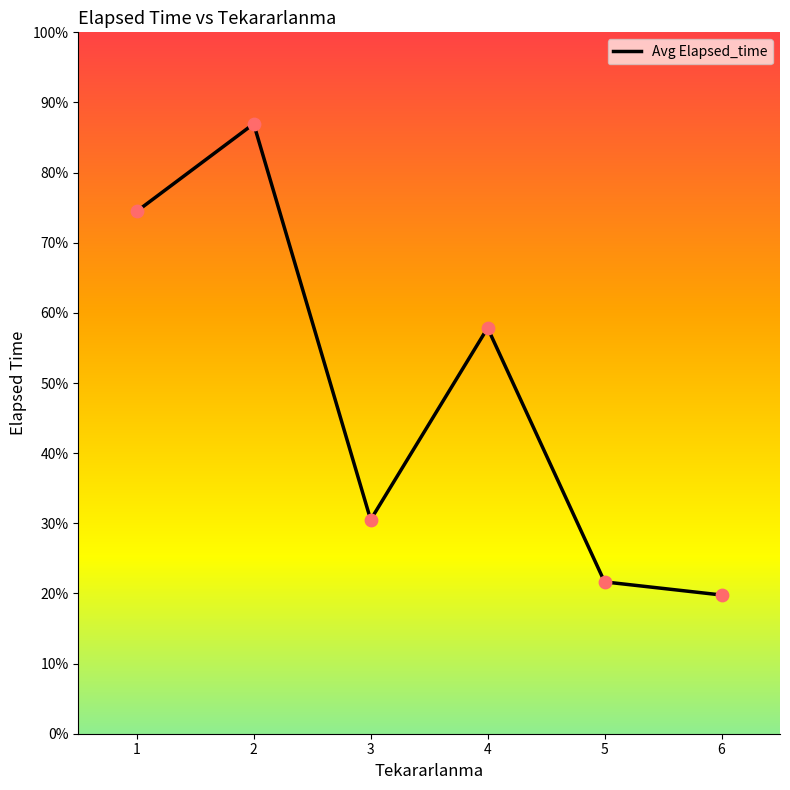

Between 5 and 2, which is larger?

2